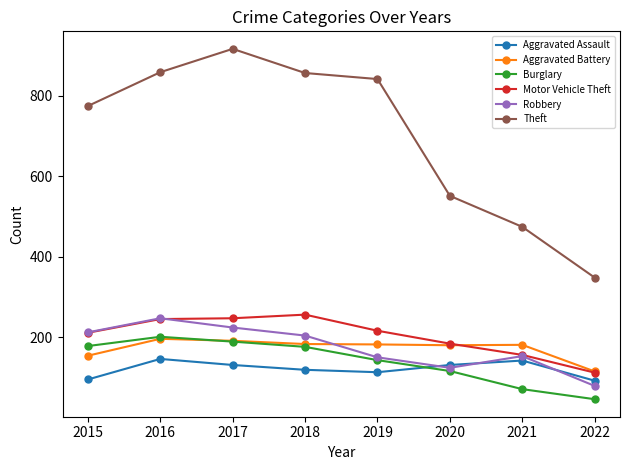

What value does the Motor Vehicle Theft series have at 2020?

184